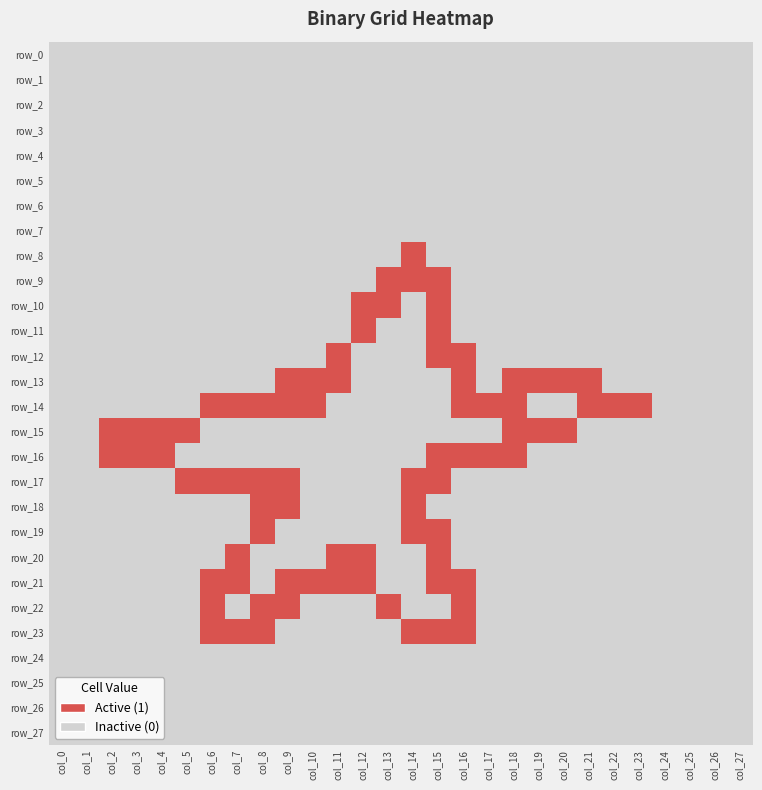

Between col_22 and col_23, which series saw the biggest shift?

row_0